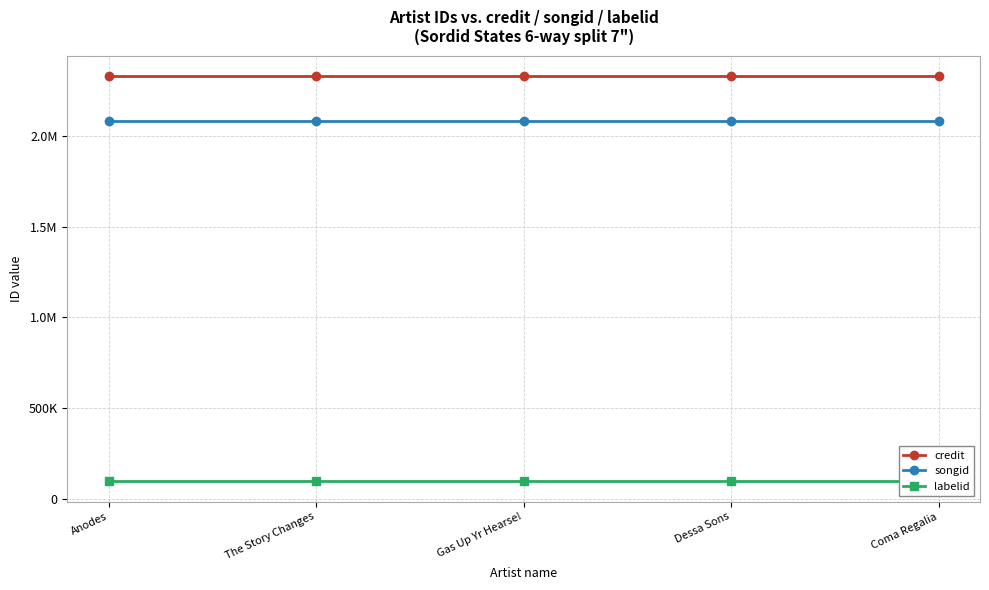

Rank the series at Coma Regalia from lowest to highest value.

labelid, songid, credit